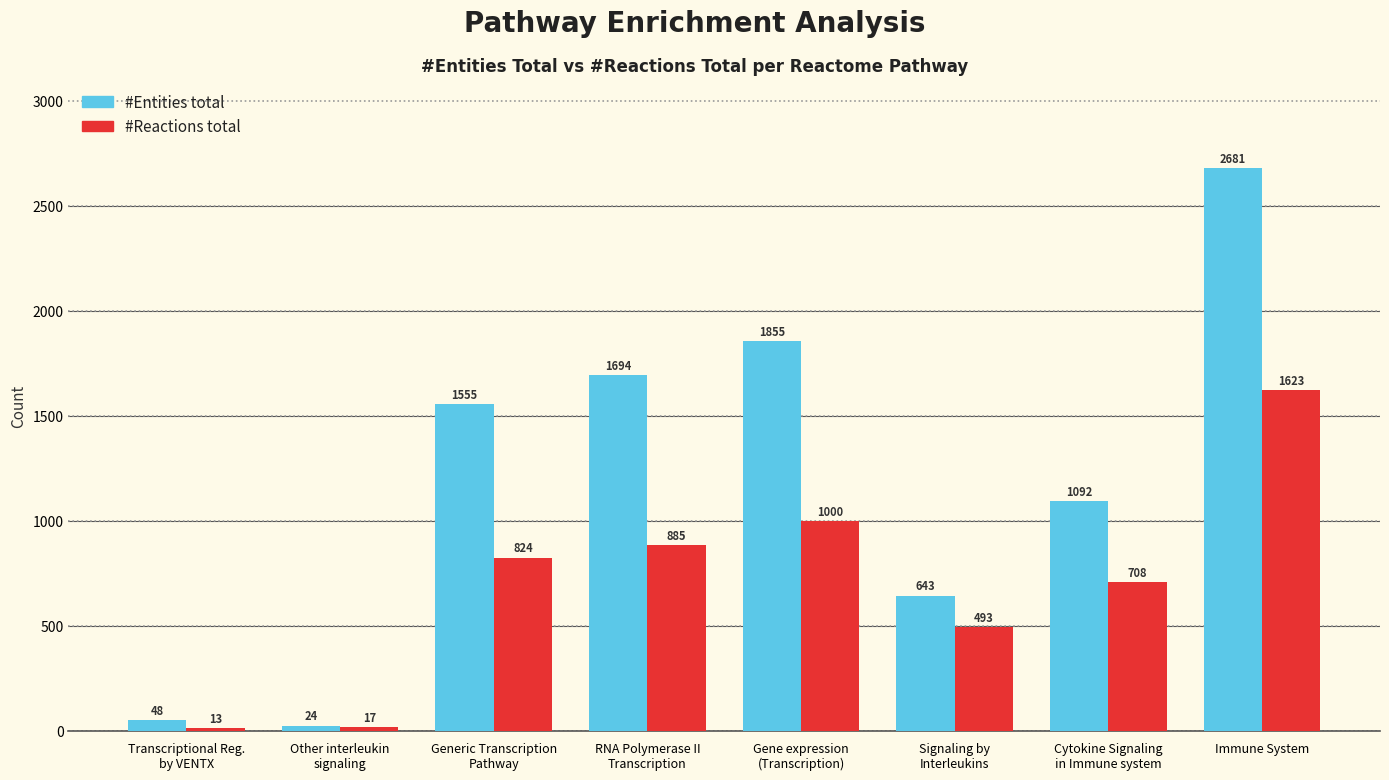

Which series has the largest range (max minus min)?

#Entities total